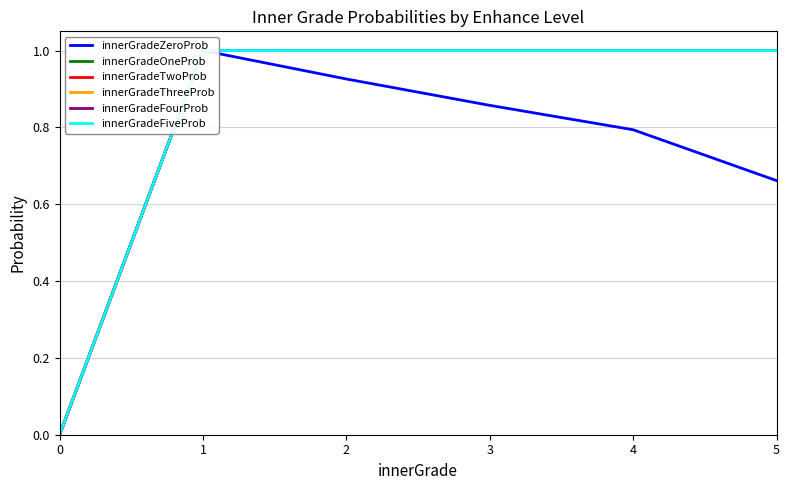

How many lines are shown in the chart?

6